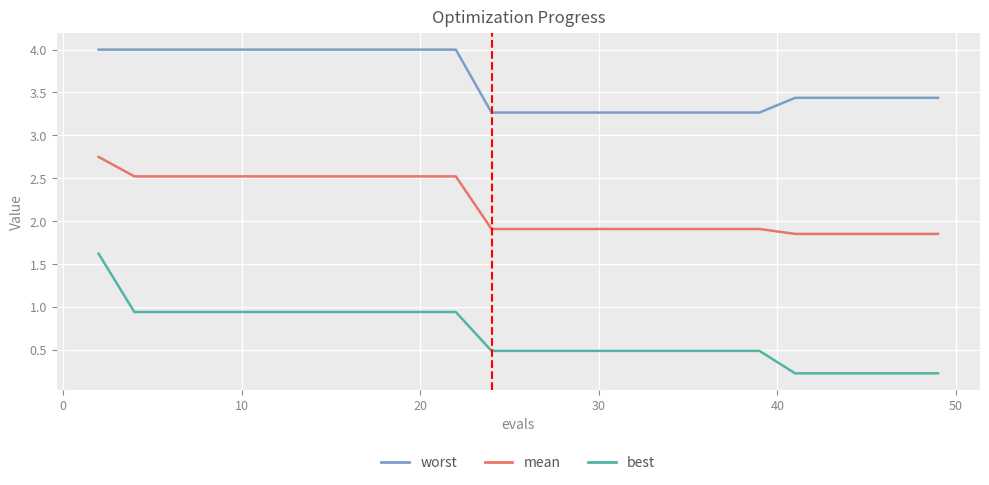

What is the maximum value shown in the chart?

4.0